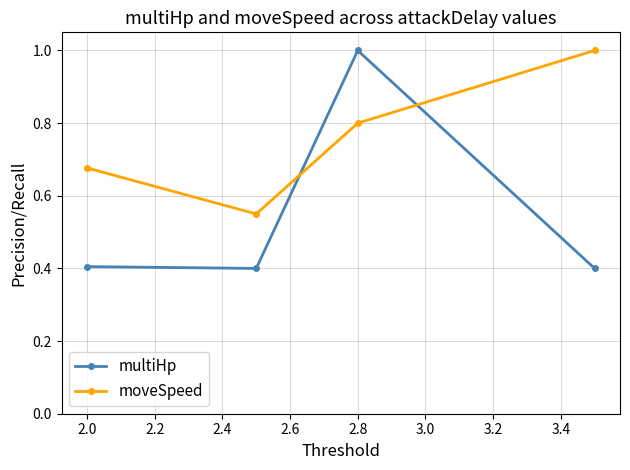

What is the value of the multiHp point at the 2nd from the left?

0.4